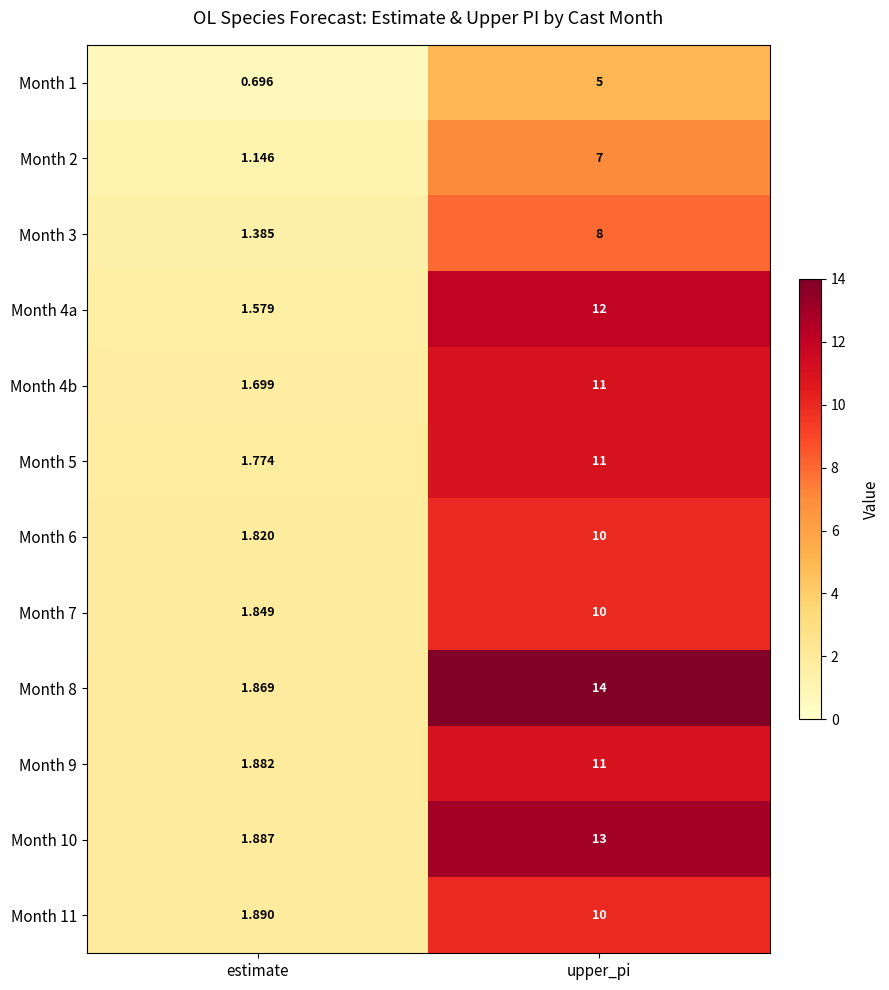

Is the value of Month 2 at upper_pi greater than the value of Month 6 at estimate?

Yes